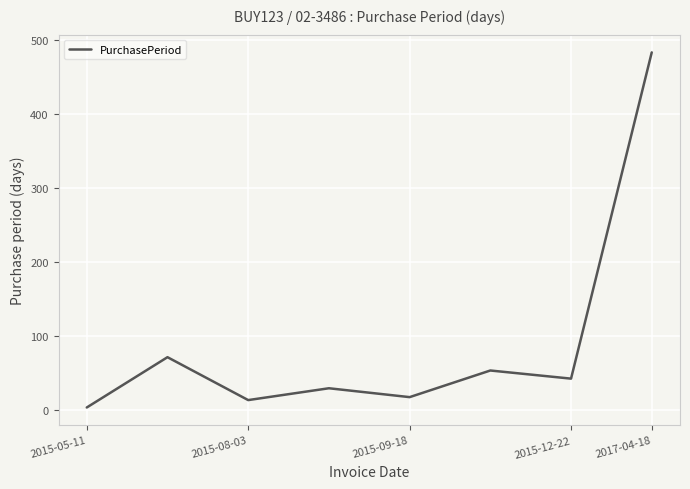

What is the maximum value shown in the chart?

483